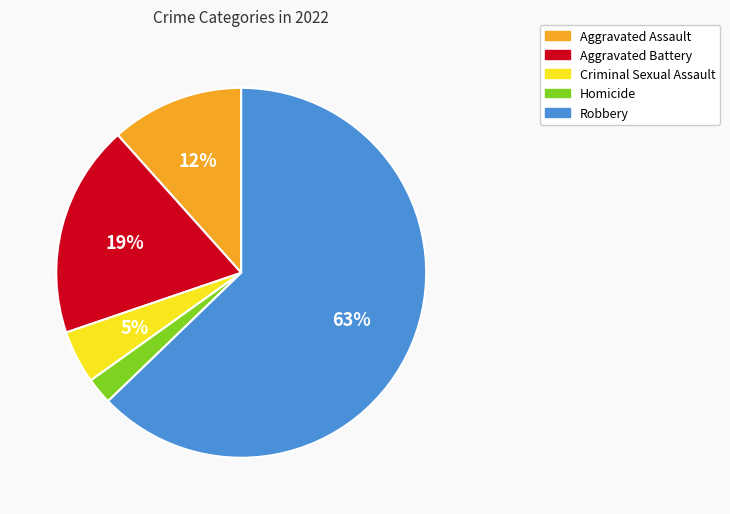

Count the number of slices in the pie.

5